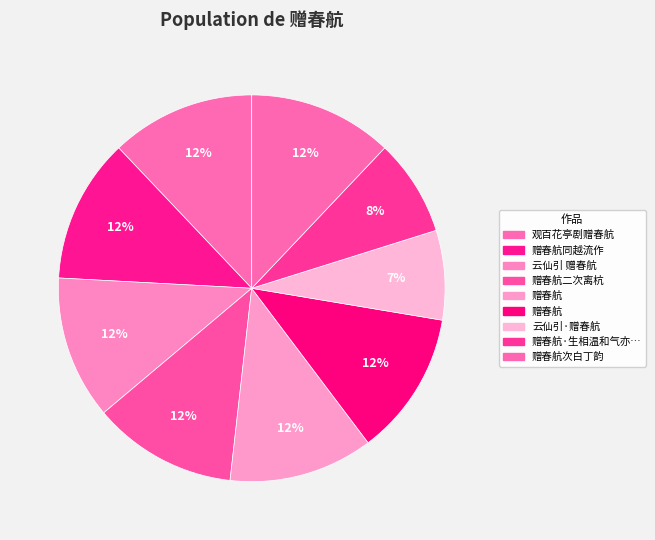

What is the smallest slice in the pie chart?

云仙引·赠春航